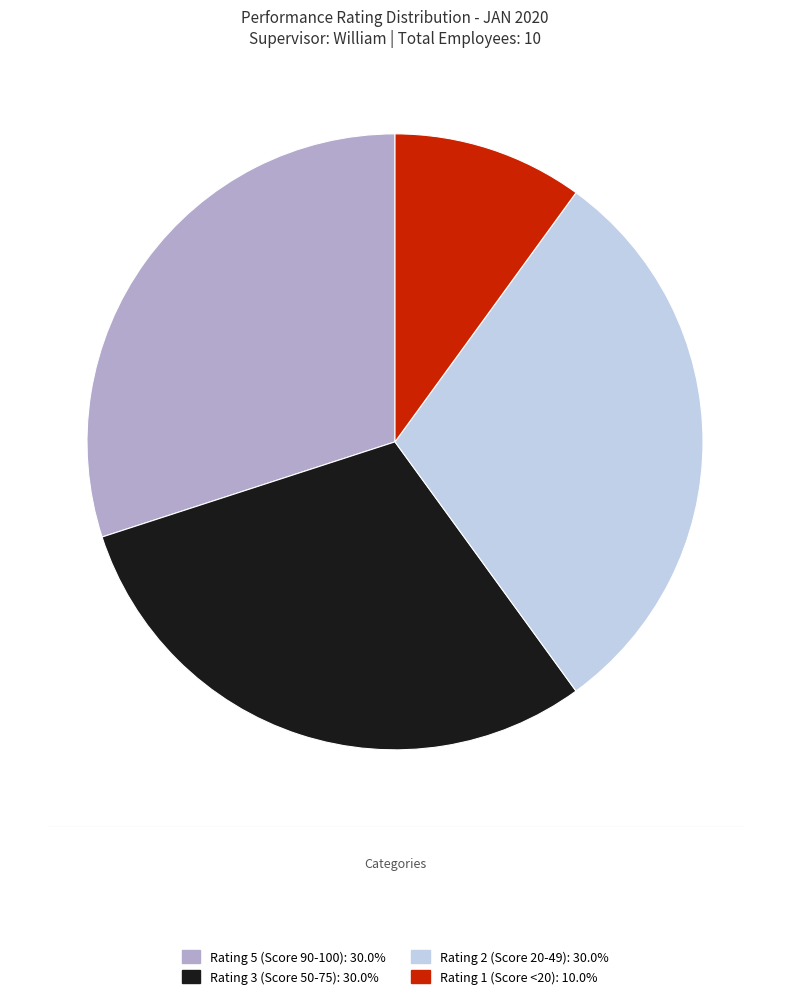

Does Rating 2 (Score 20-49): 30.0% account for over 50% of the chart?

No